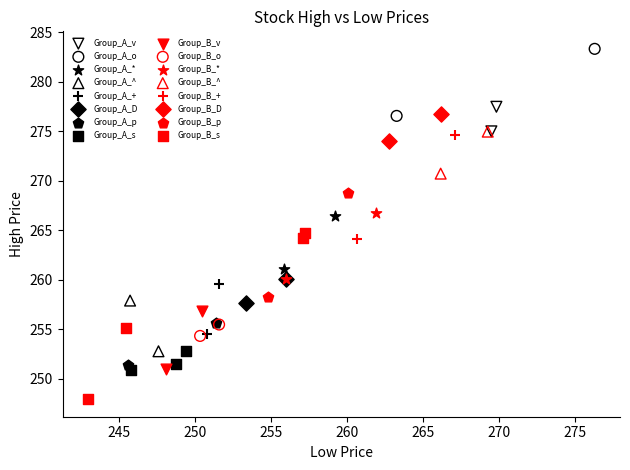

Which series reaches the minimum Y coordinate?

Group_B_s